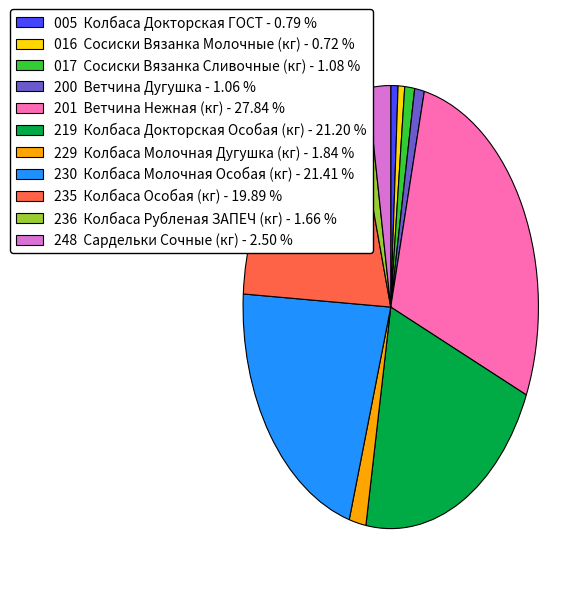

What is the ratio of the value at 230 Колбаса Молочная Особая (кг) - 21.41 % to the value at 200 Ветчина Дугушка - 1.06 %?

20.2